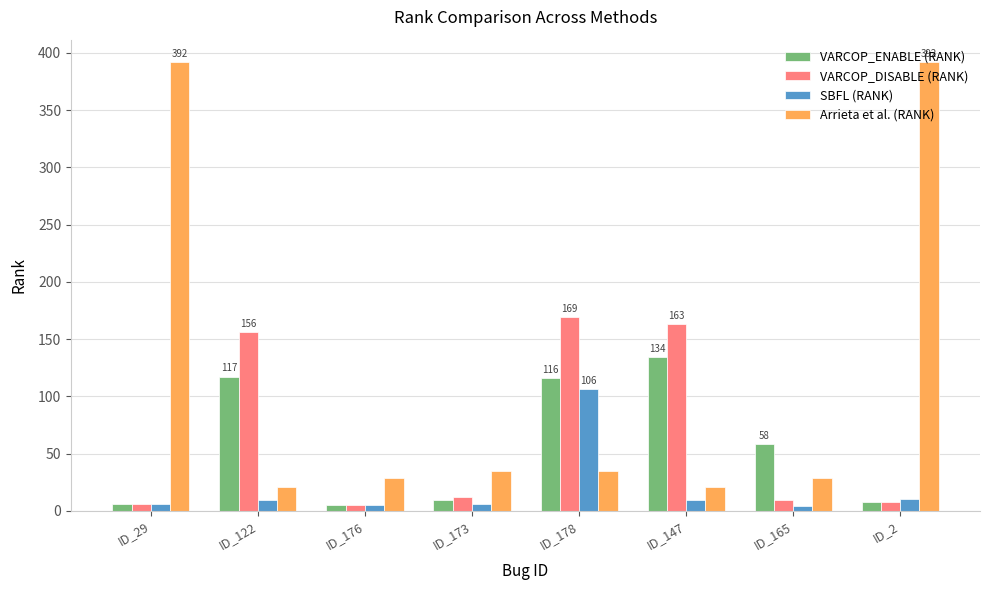

How many categories are shown in the chart?

8